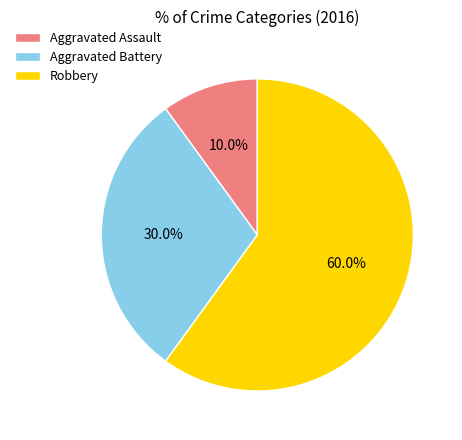

Which slice is the largest?

Robbery